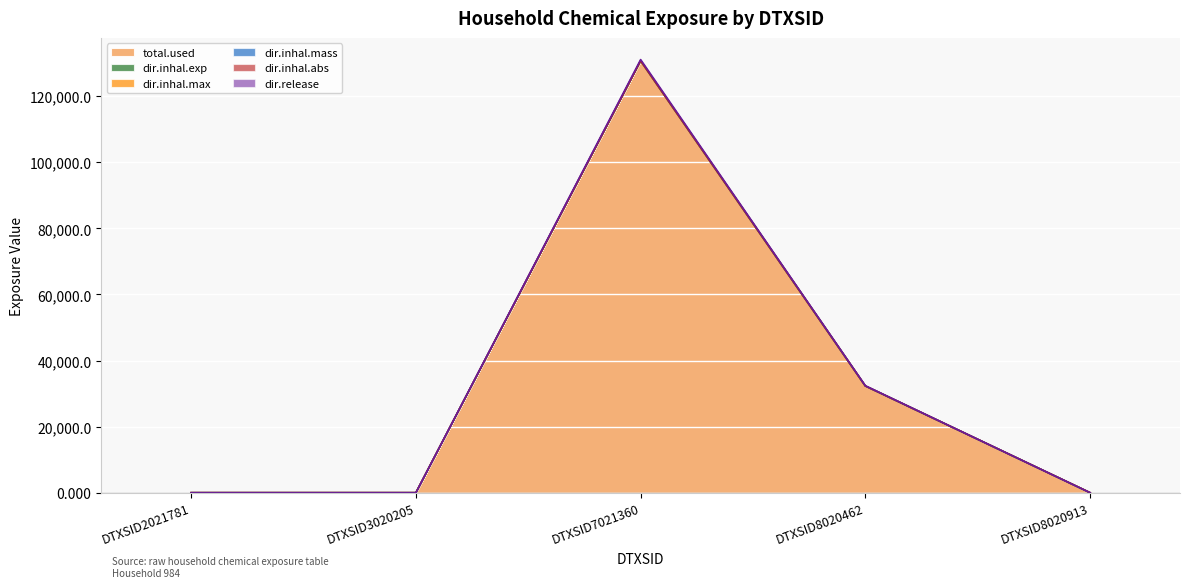

True or false: dir.inhal.exp and dir.inhal.max intersect in this chart.

False